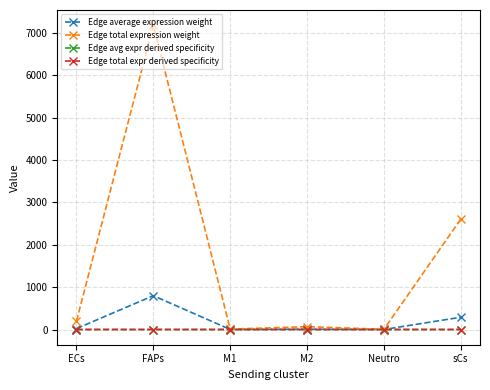

The value of Edge avg expr derived specificity at M1 is 0.0. True or false?

False